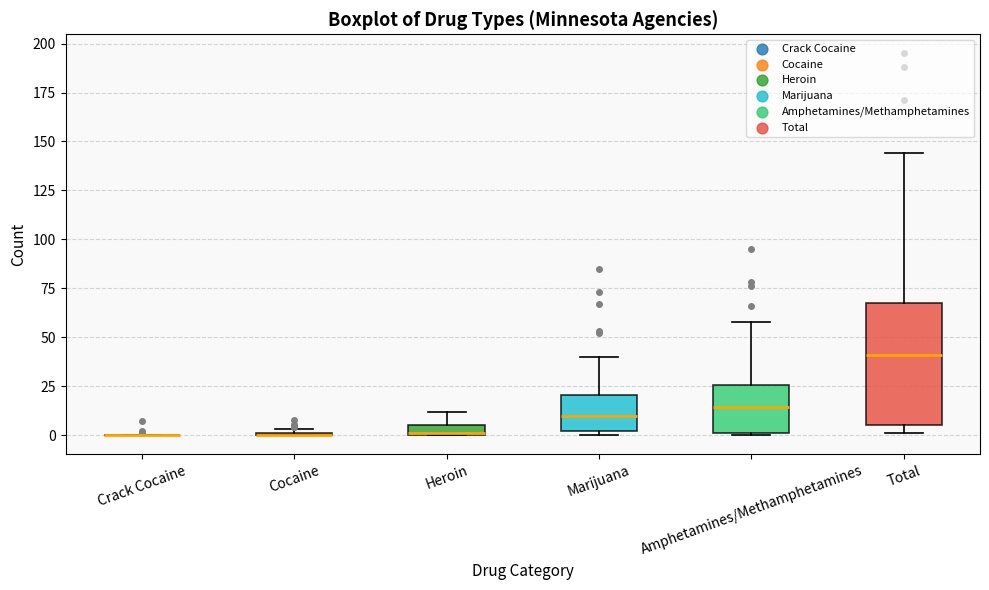

Which box is the tallest, from its lower edge to its upper edge?

Total